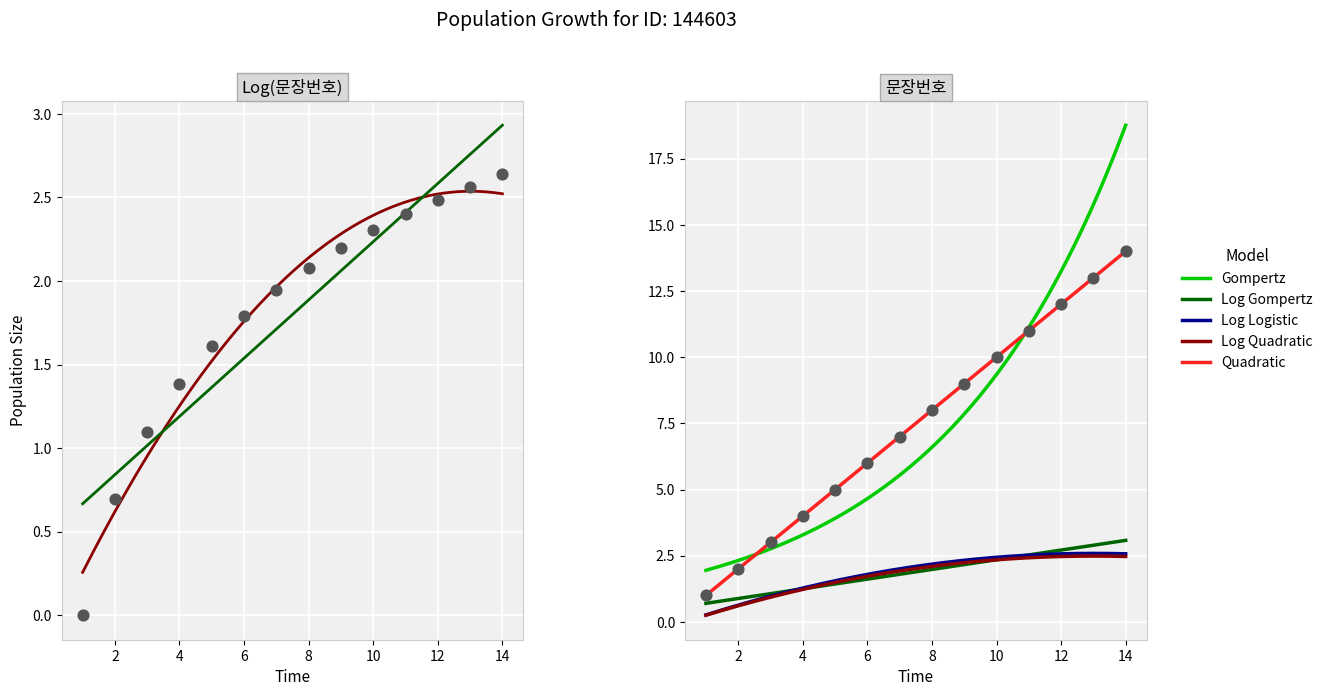

Between 7 and 10, which is larger?

10